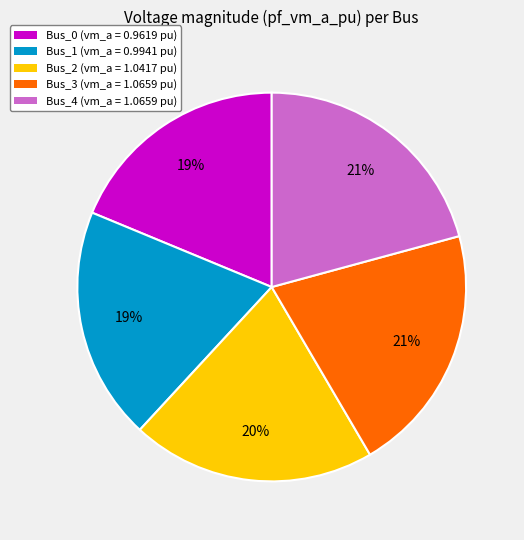

To the nearest percent, what is the combined percentage of Bus_2 (vm_a = 1.0417 pu) and Bus_3 (vm_a = 1.0659 pu)?

41%